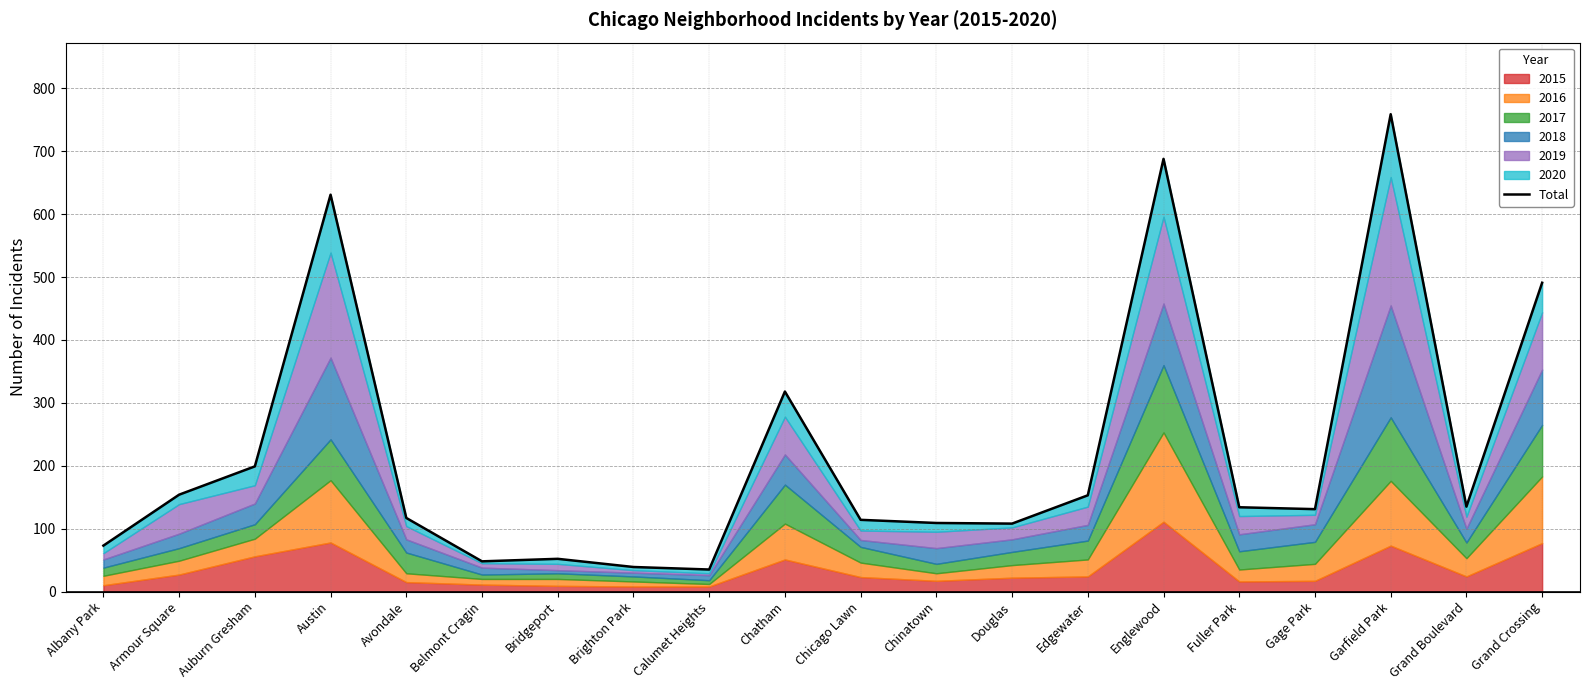

True or false: the data has more than 2 interior local peaks.

True